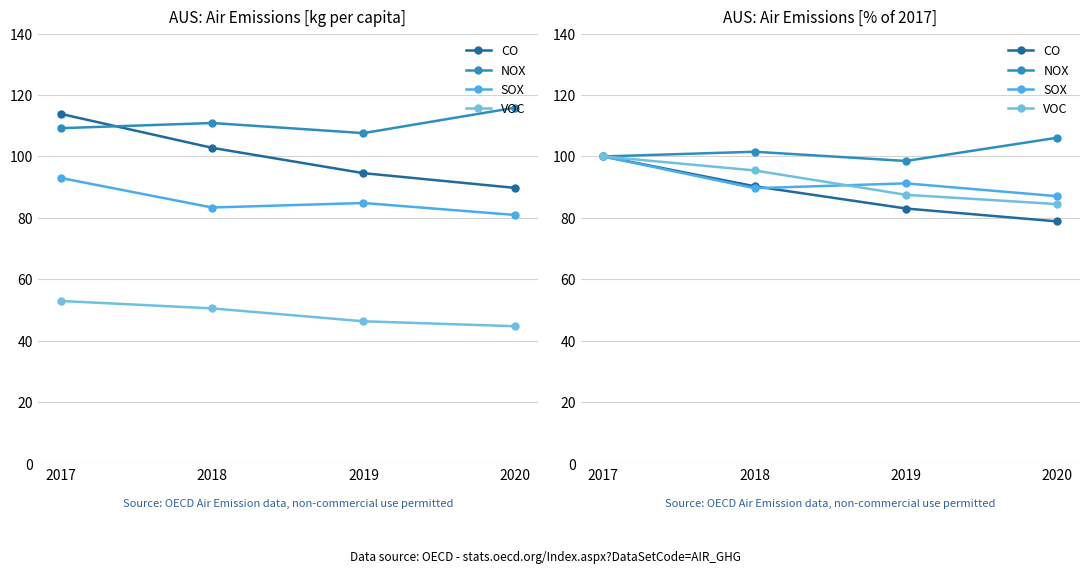

How many lines are shown in the chart?

4